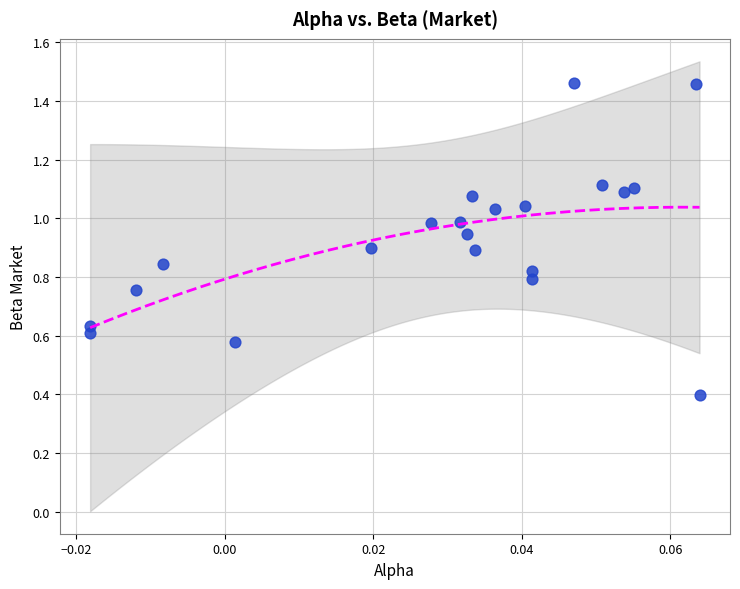

What Y value in the scatter plot is closest to 0?

0.4